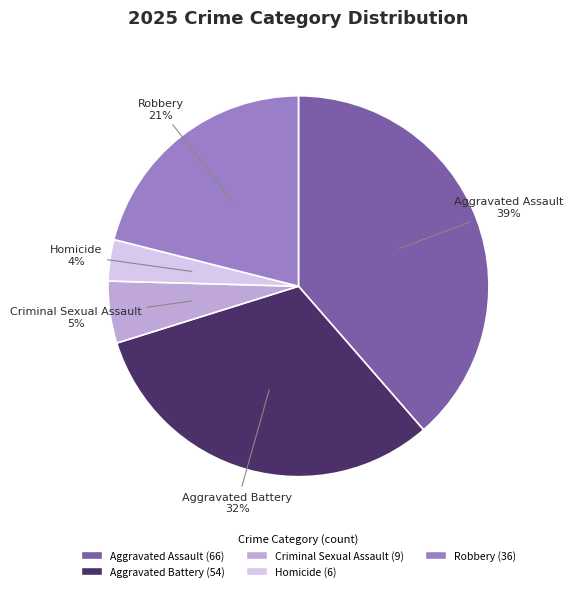

Do Aggravated Assault and Homicide together represent more than half of the pie?

No